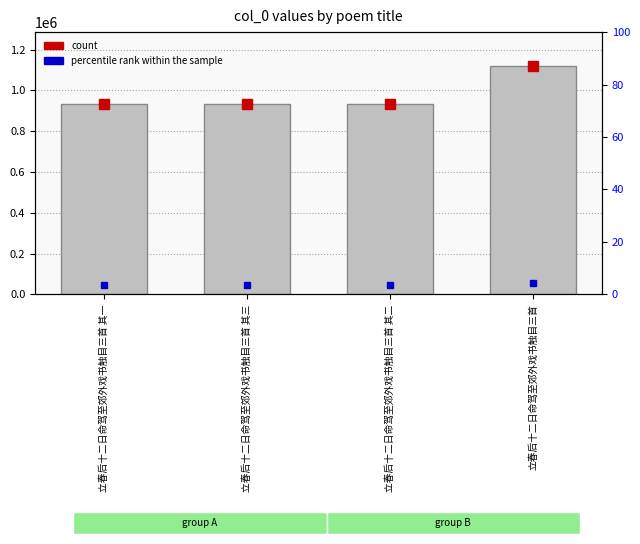

How many bars are there in total?

4